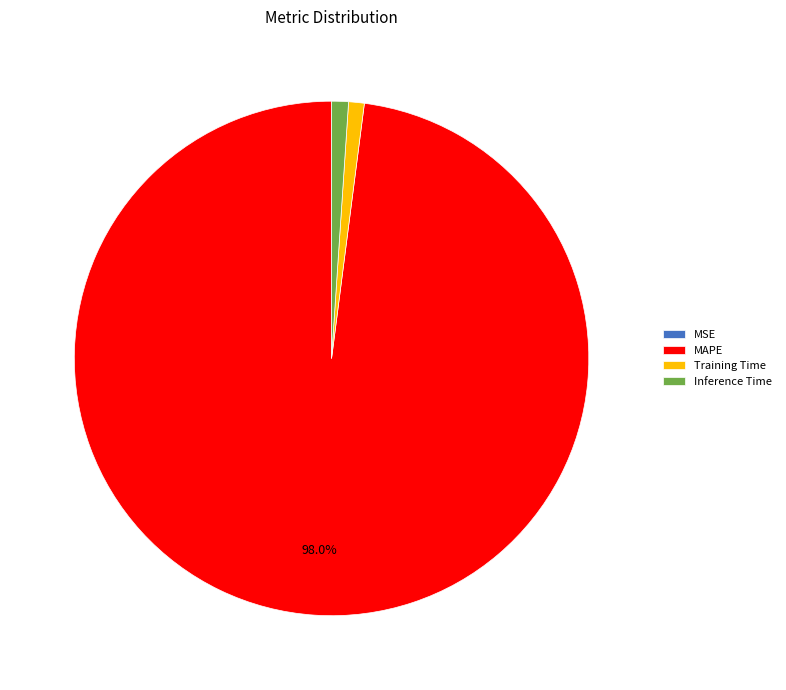

The Training Time slice represents 12% of the pie. True or false?

False